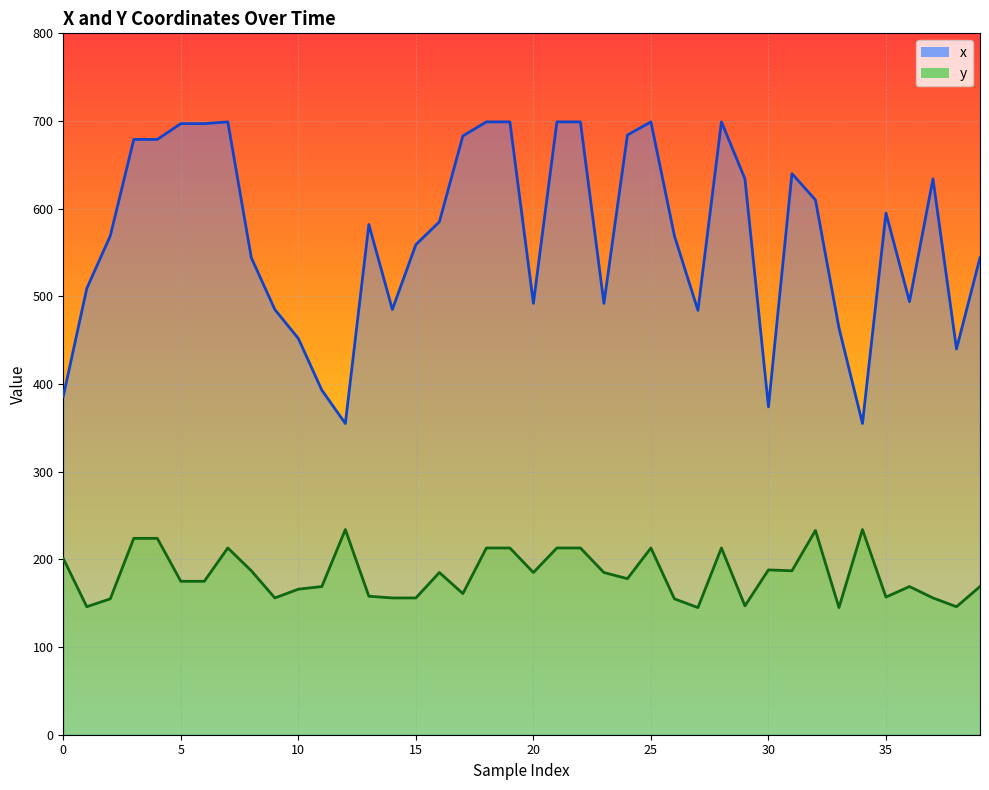

How many data points in x are less than 582?

20